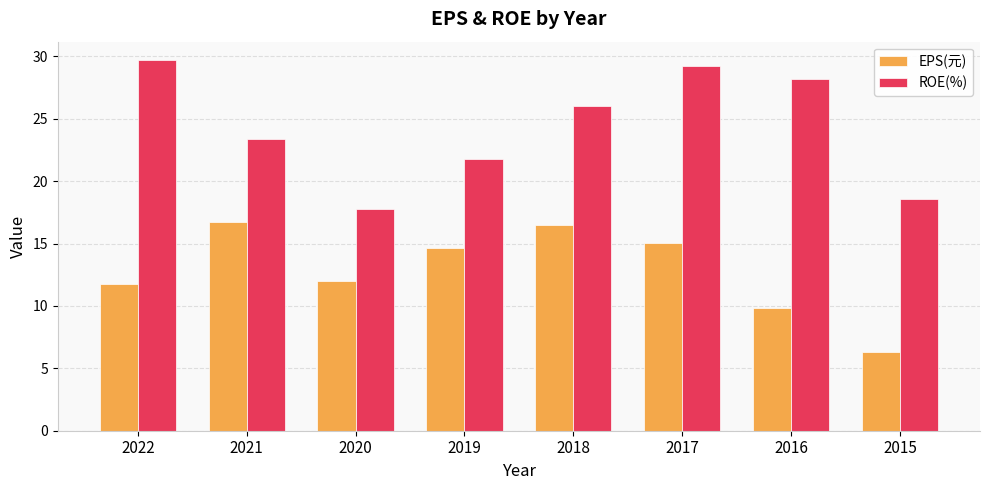

What is the minimum value for ROE(%)?

17.8